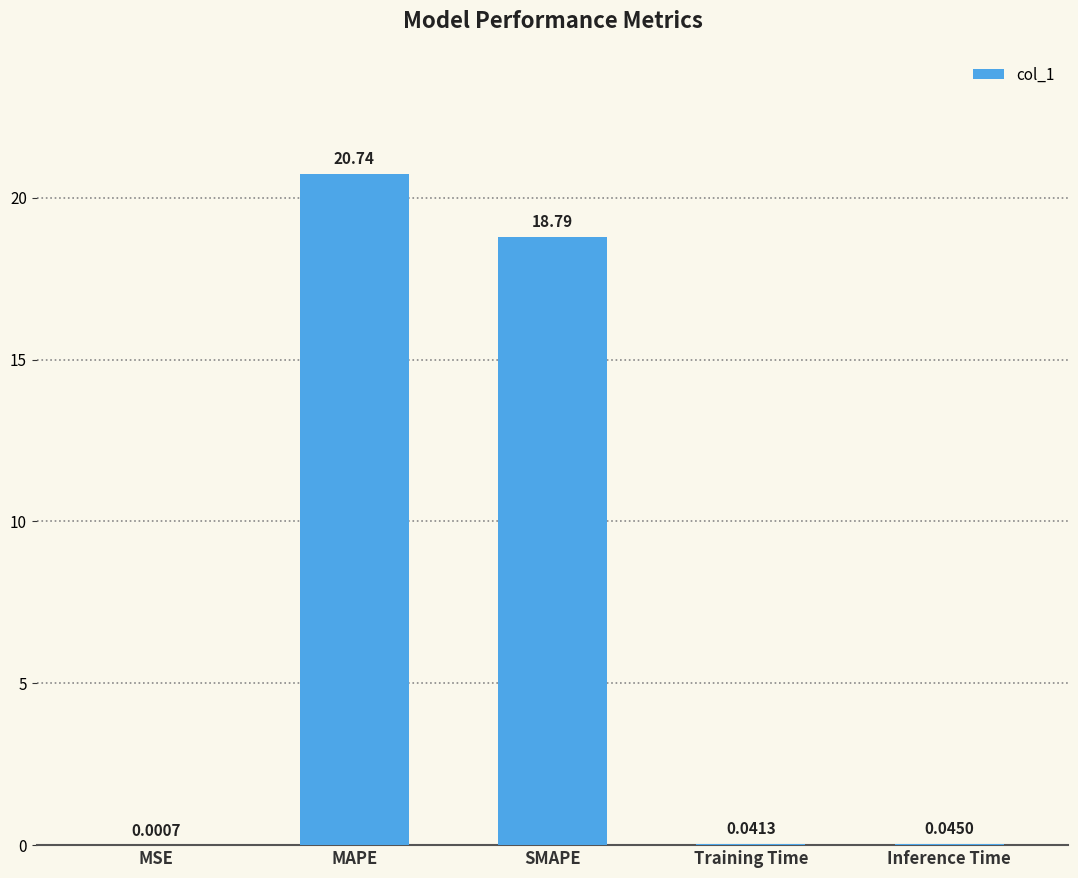

What is the sum of the values at Inference Time and SMAPE?

18.8